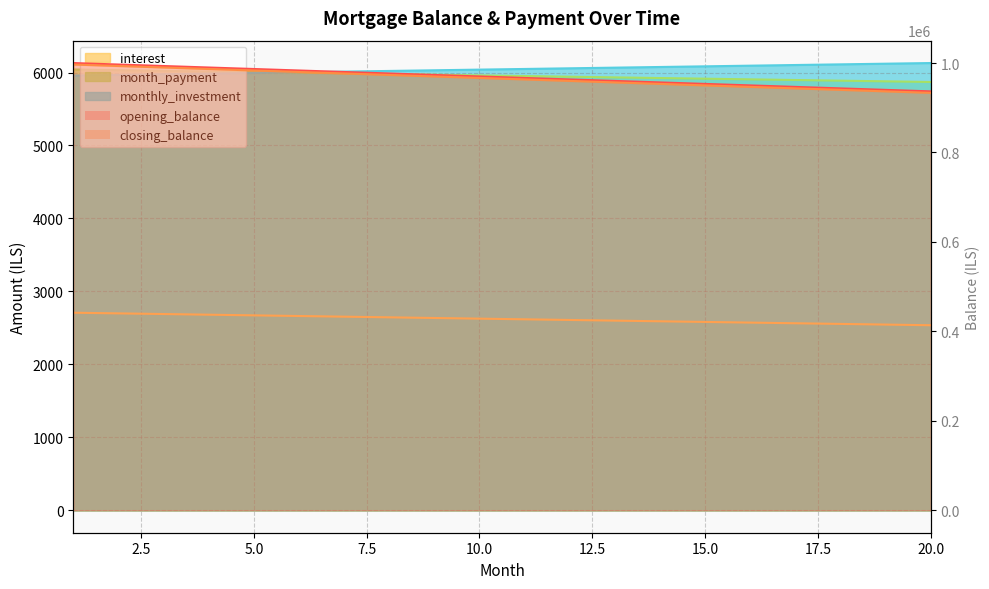

How many values in the closing_balance series are below 966666?

10